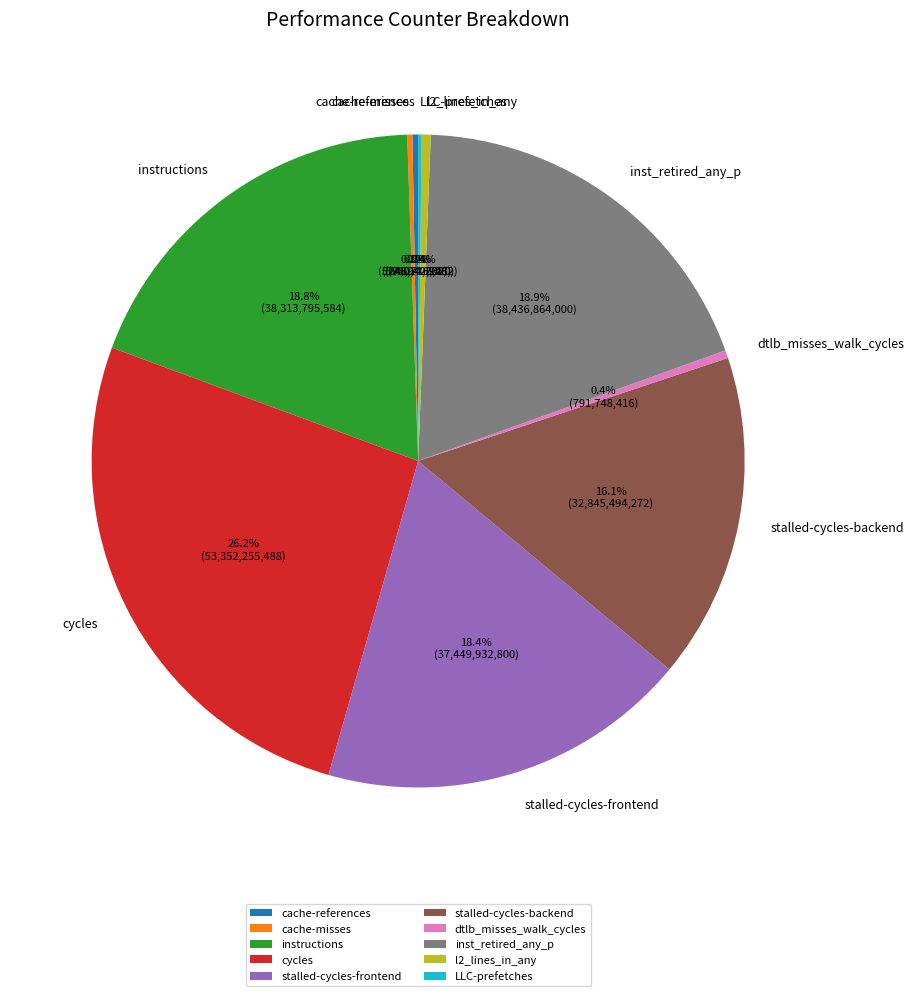

To the nearest percent, what is the difference between the largest and smallest slice percentages?

26%